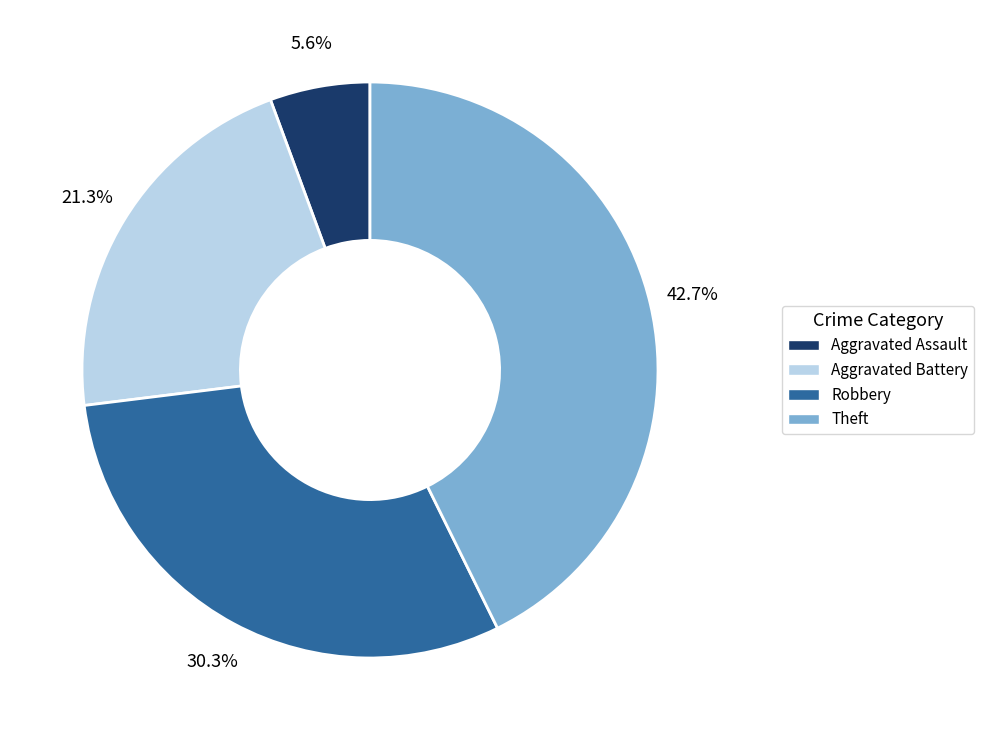

Which category has the biggest portion of the pie?

Theft